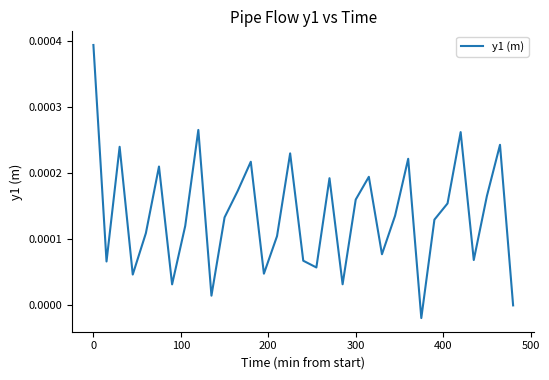

How many lines are shown in the chart?

1